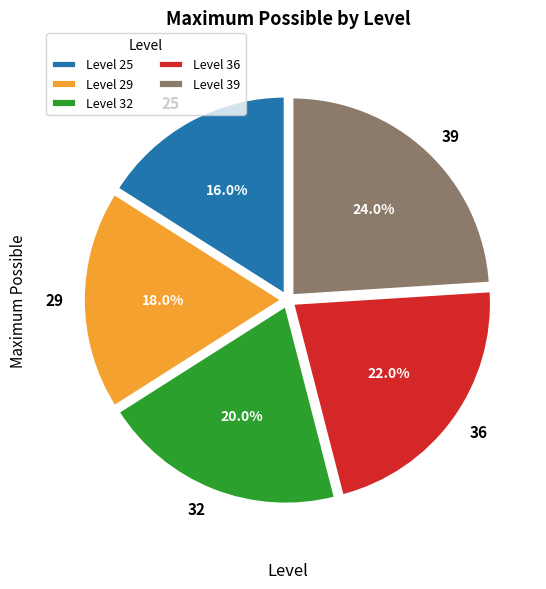

Between 39 and 29, which is larger?

39